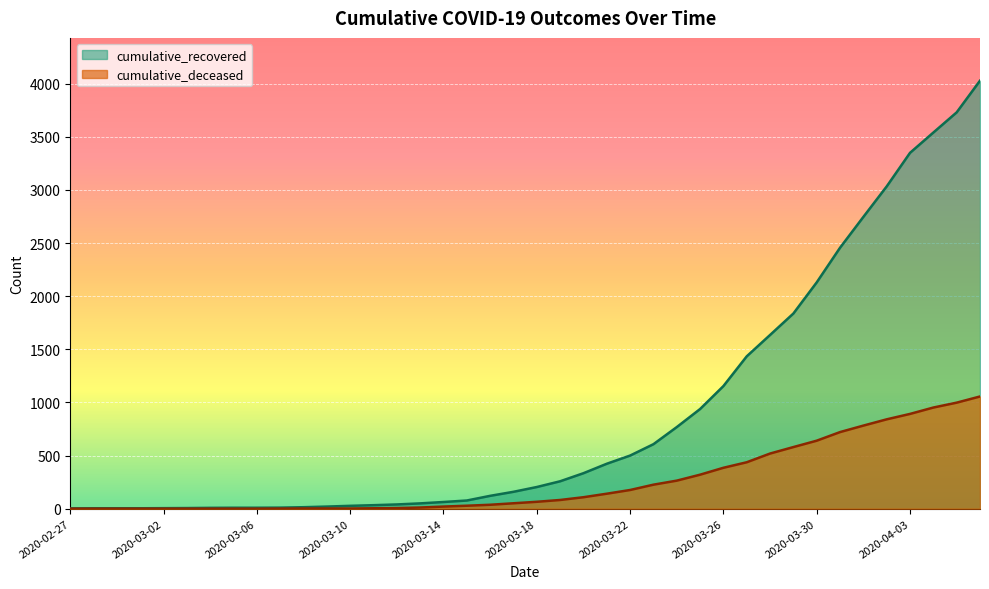

List the series in order of their peak value, highest first.

cumulative_recovered, cumulative_deceased